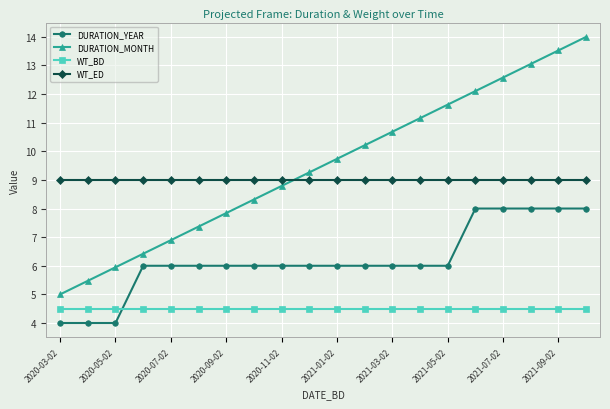

Which series has the largest total across all categories?

DURATION_MONTH